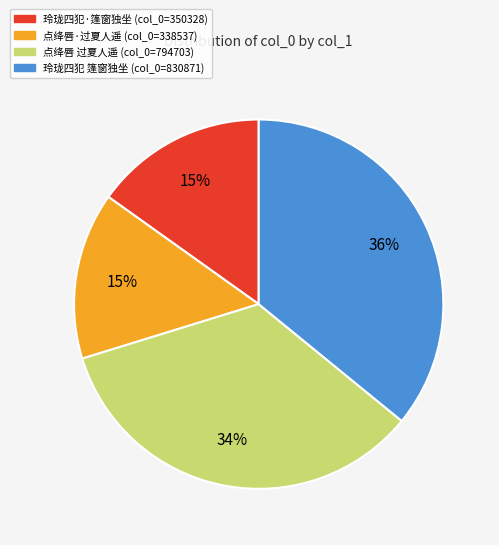

Is there any slice that represents more than half of the pie?

No